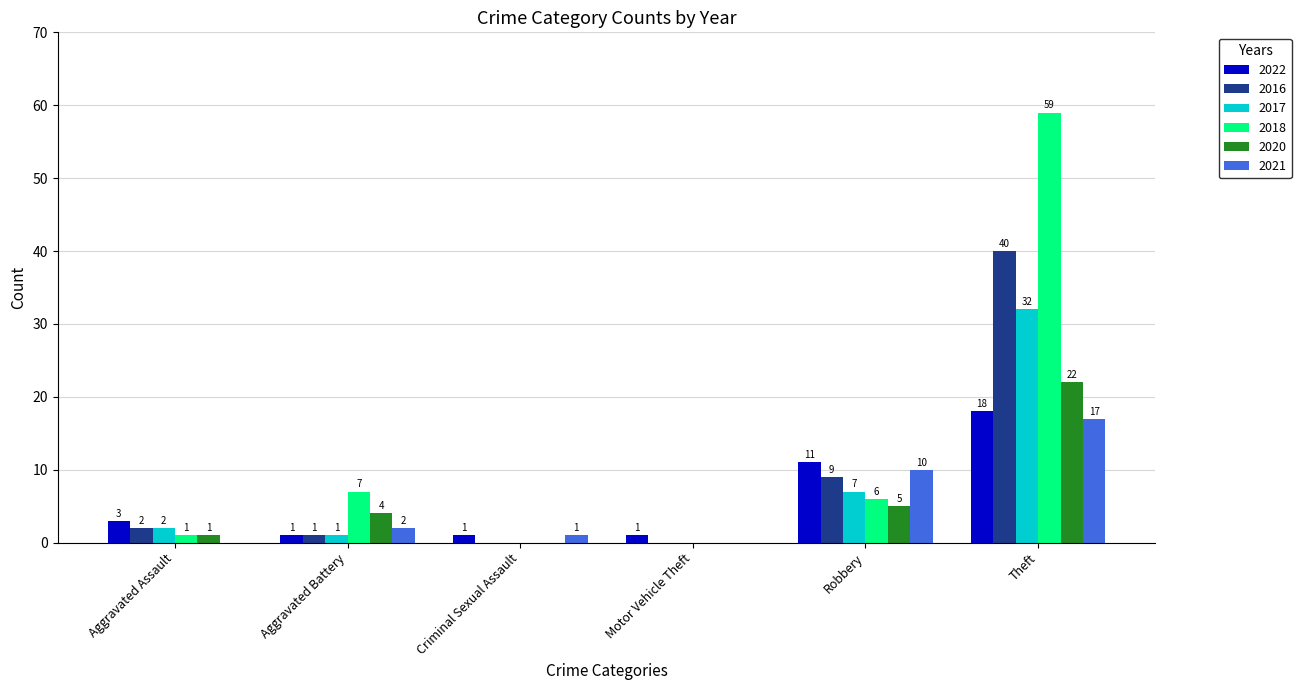

Is the value of 2022 at Aggravated Battery greater than the value of 2021 at Robbery?

No